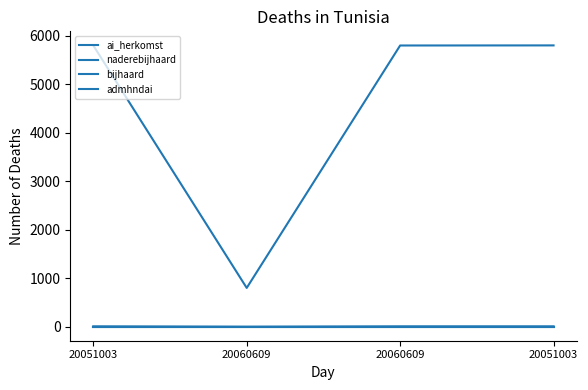

What is the minimum value for ai_herkomst?

800